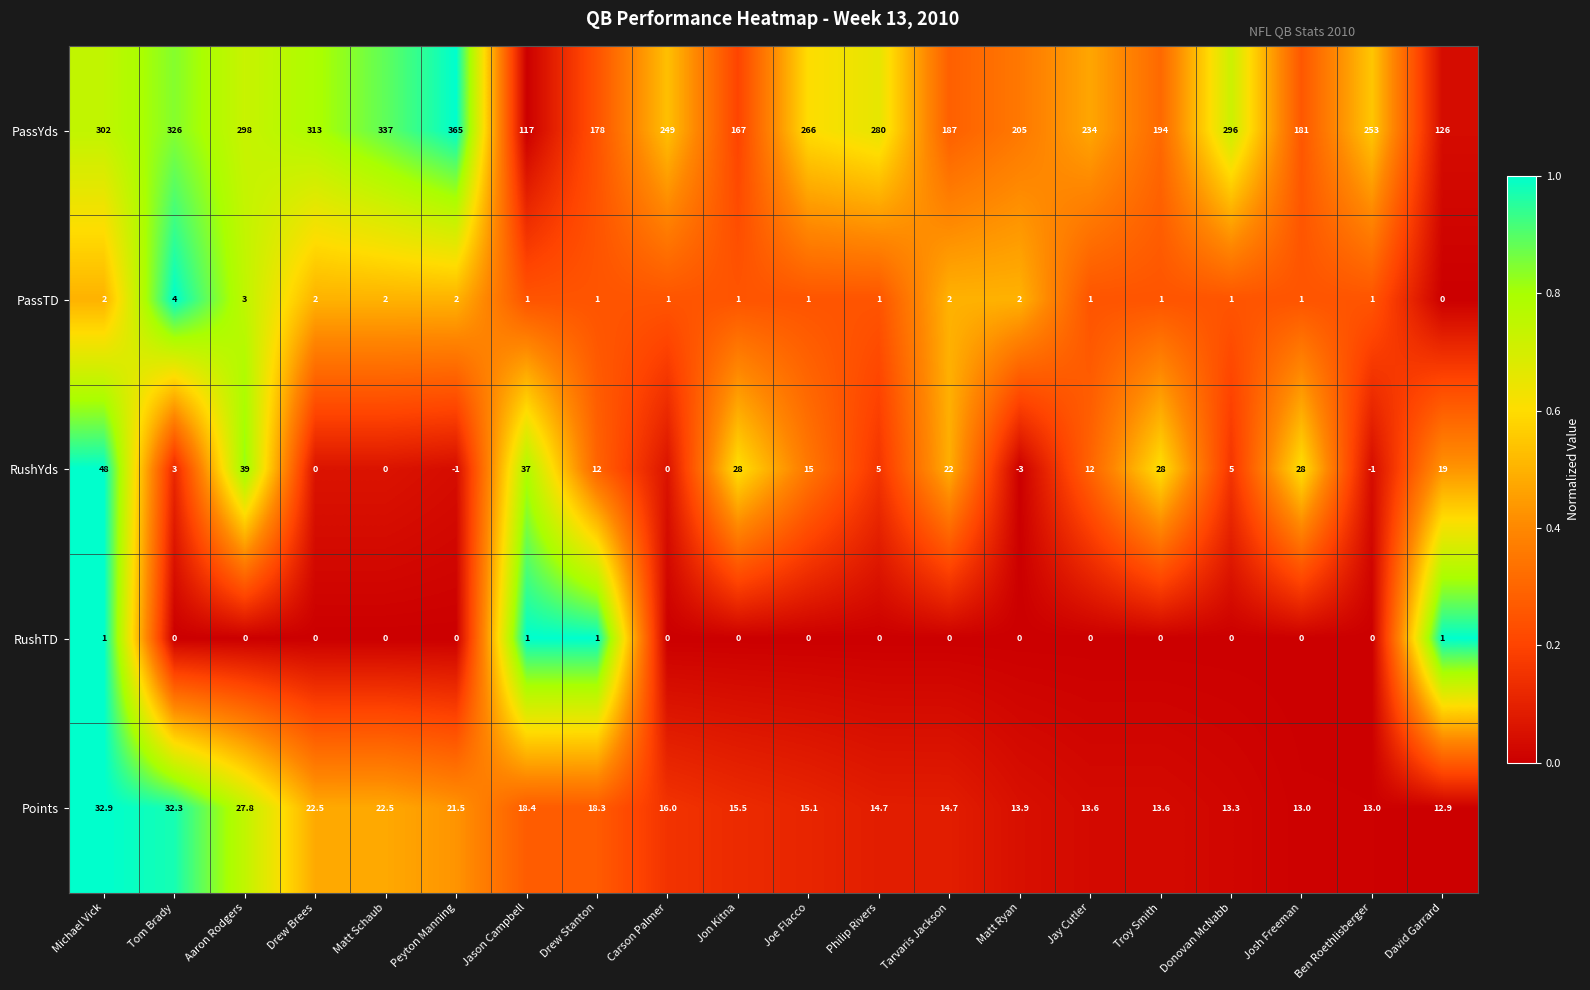

At which label does RushYds reach its peak?

Michael Vick